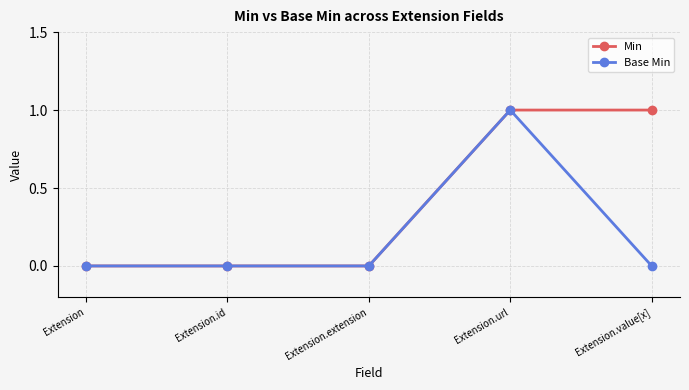

Between Extension.id and Extension.value[x], which series saw the biggest shift?

Min